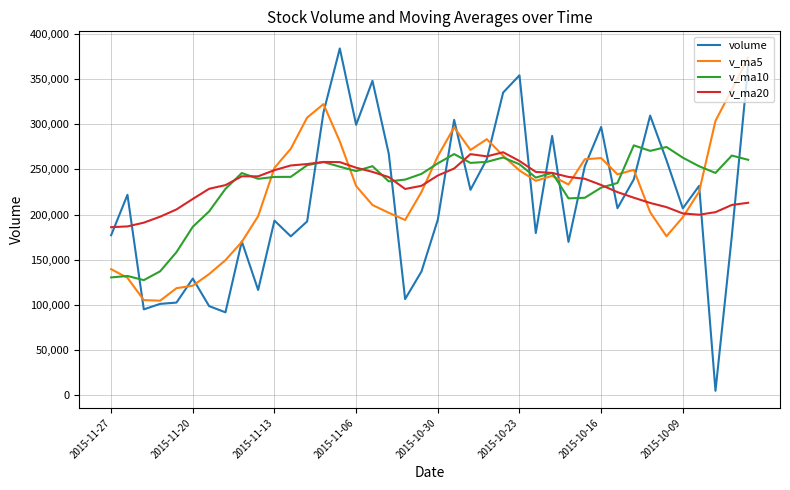

What is the greatest value displayed?

384049.9